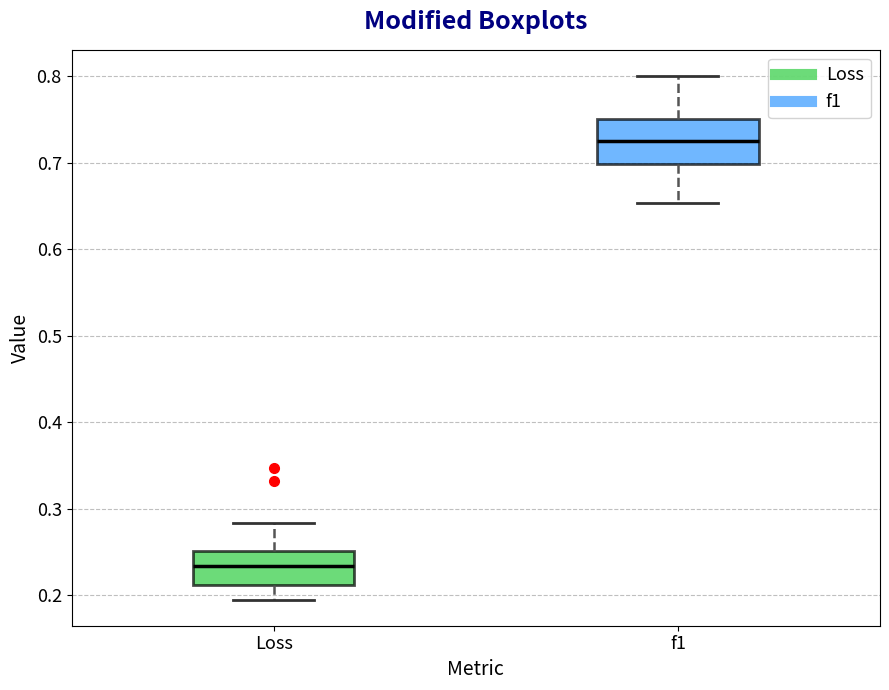

Which box's median line is the highest?

f1